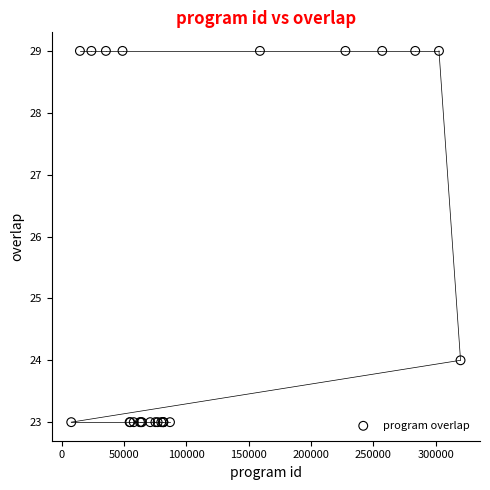

What Y value in the scatter plot is closest to 26?

24